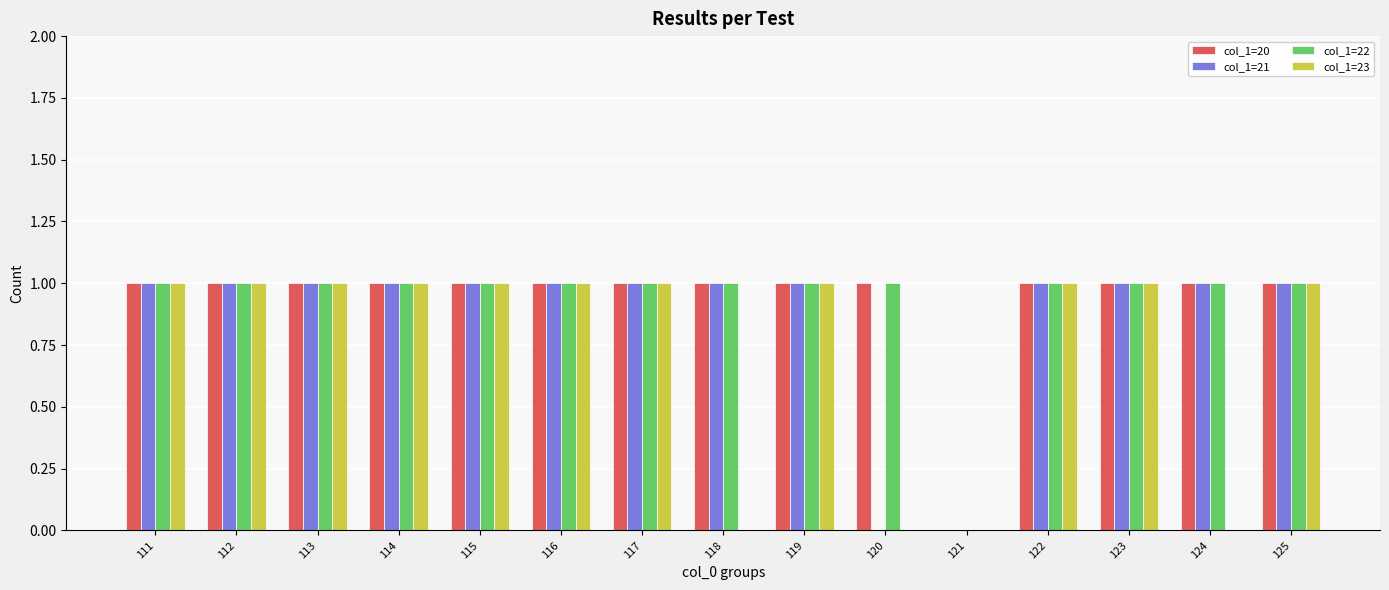

Which series changed the most between 113 and 124?

col_1=23